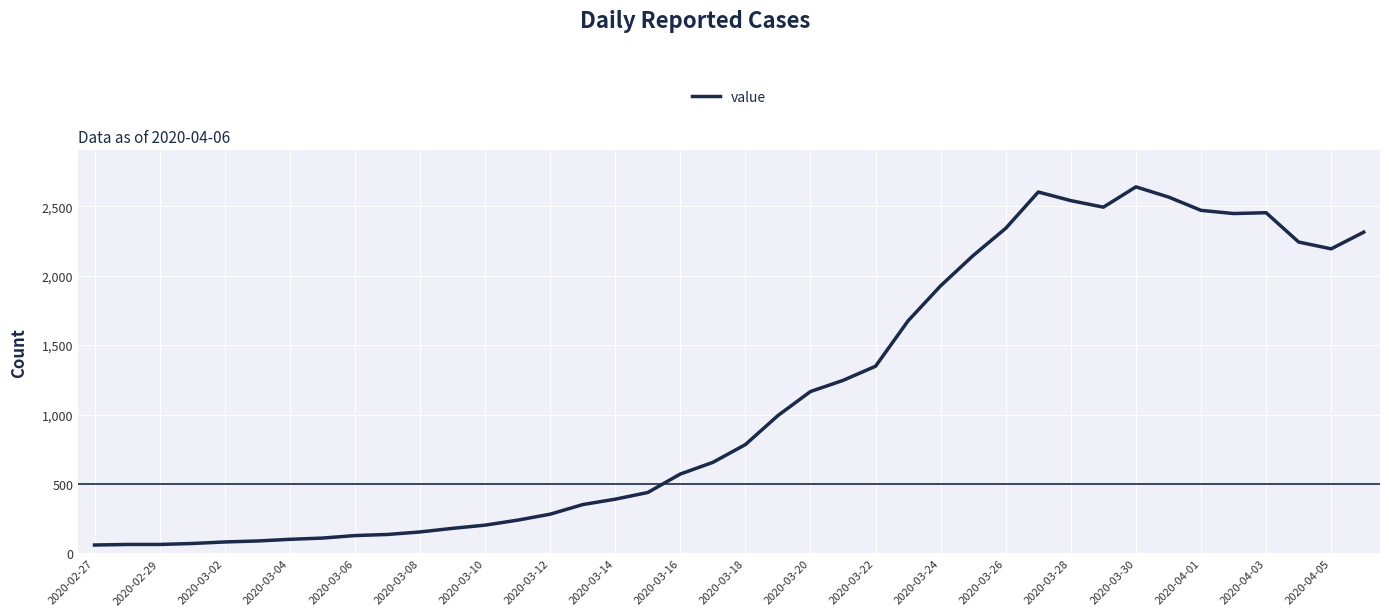

What is the minimum value shown in the chart?

61